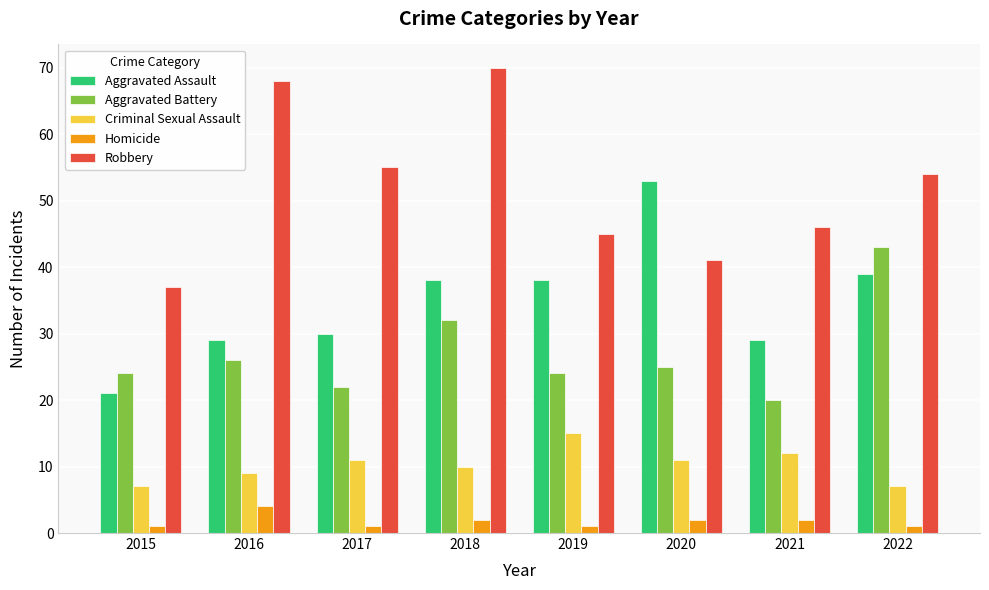

Reading right to left, extract all data points from this chart.

Aggravated Assault: 39	29	53	38	38	30	29	21
Aggravated Battery: 43	20	25	24	32	22	26	24
Criminal Sexual Assault: 7	12	11	15	10	11	9	7
Homicide: 1	2	2	1	2	1	4	1
Robbery: 54	46	41	45	70	55	68	37